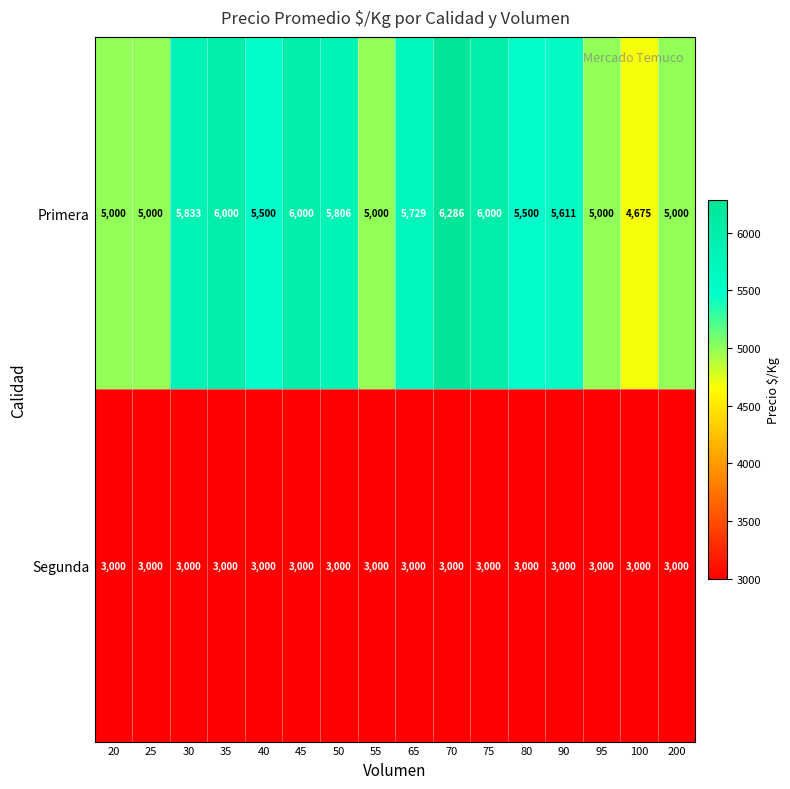

What is the difference between the Primera values at 200 and 90?

611